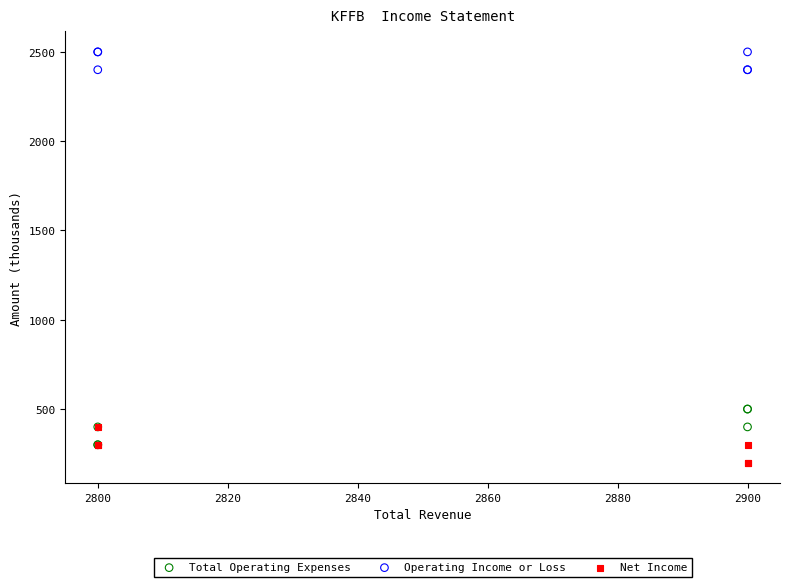

Which series reaches the maximum Y coordinate?

Operating Income or Loss